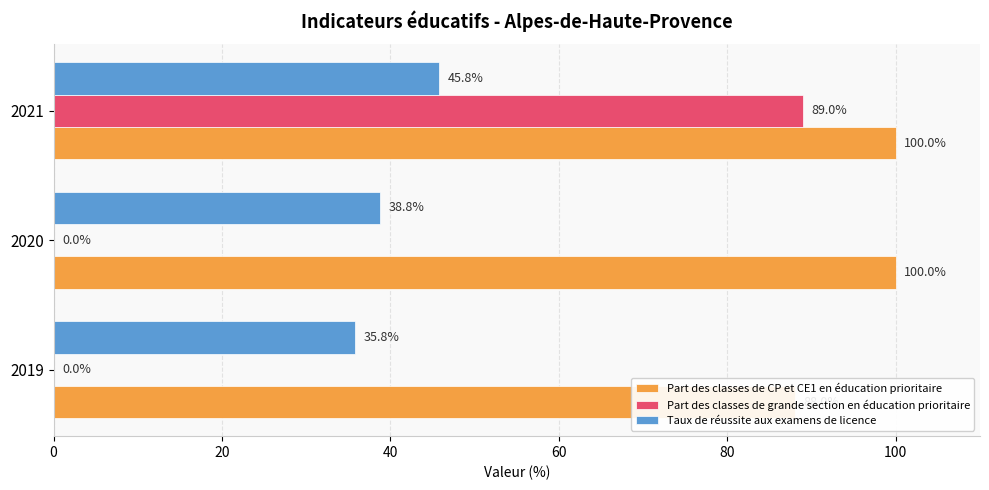

The Part des classes de grande section en éducation prioritaire series shows 61.7 at 2021. True or false?

False